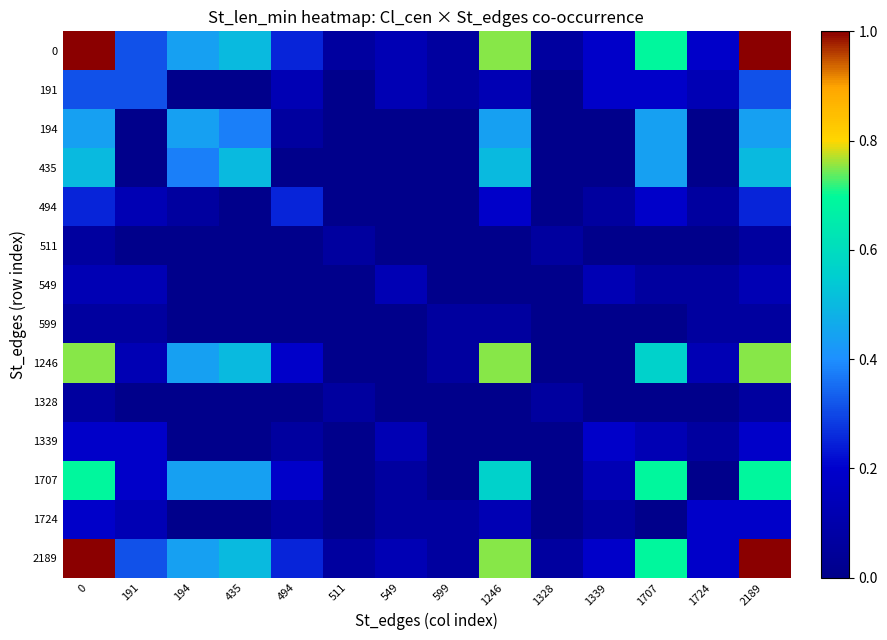

Reading left to right, list all the values displayed in this chart.

0: 0=1.0	191=0.3	194=0.4	435=0.5	494=0.2	511=0.1	549=0.1	599=0.1	1246=0.8	1328=0.1	1339=0.2	1707=0.7	1724=0.2	2189=1.0
191: 0=0.3	191=0.3	194=0.0	435=0.0	494=0.1	511=0.0	549=0.1	599=0.1	1246=0.1	1328=0.0	1339=0.2	1707=0.2	1724=0.1	2189=0.3
194: 0=0.4	191=0.0	194=0.4	435=0.4	494=0.1	511=0.0	549=0.0	599=0.0	1246=0.4	1328=0.0	1339=0.0	1707=0.4	1724=0.0	2189=0.4
435: 0=0.5	191=0.0	194=0.4	435=0.5	494=0.0	511=0.0	549=0.0	599=0.0	1246=0.5	1328=0.0	1339=0.0	1707=0.4	1724=0.0	2189=0.5
494: 0=0.2	191=0.1	194=0.1	435=0.0	494=0.2	511=0.0	549=0.0	599=0.0	1246=0.2	1328=0.0	1339=0.1	1707=0.2	1724=0.1	2189=0.2
511: 0=0.1	191=0.0	194=0.0	435=0.0	494=0.0	511=0.1	549=0.0	599=0.0	1246=0.0	1328=0.1	1339=0.0	1707=0.0	1724=0.0	2189=0.1
549: 0=0.1	191=0.1	194=0.0	435=0.0	494=0.0	511=0.0	549=0.1	599=0.0	1246=0.0	1328=0.0	1339=0.1	1707=0.1	1724=0.1	2189=0.1
599: 0=0.1	191=0.1	194=0.0	435=0.0	494=0.0	511=0.0	549=0.0	599=0.1	1246=0.1	1328=0.0	1339=0.0	1707=0.0	1724=0.1	2189=0.1
1246: 0=0.8	191=0.1	194=0.4	435=0.5	494=0.2	511=0.0	549=0.0	599=0.1	1246=0.8	1328=0.0	1339=0.0	1707=0.6	1724=0.1	2189=0.8
1328: 0=0.1	191=0.0	194=0.0	435=0.0	494=0.0	511=0.1	549=0.0	599=0.0	1246=0.0	1328=0.1	1339=0.0	1707=0.0	1724=0.0	2189=0.1
1339: 0=0.2	191=0.2	194=0.0	435=0.0	494=0.1	511=0.0	549=0.1	599=0.0	1246=0.0	1328=0.0	1339=0.2	1707=0.1	1724=0.1	2189=0.2
1707: 0=0.7	191=0.2	194=0.4	435=0.4	494=0.2	511=0.0	549=0.1	599=0.0	1246=0.6	1328=0.0	1339=0.1	1707=0.7	1724=0.0	2189=0.7
1724: 0=0.2	191=0.1	194=0.0	435=0.0	494=0.1	511=0.0	549=0.1	599=0.1	1246=0.1	1328=0.0	1339=0.1	1707=0.0	1724=0.2	2189=0.2
2189: 0=1.0	191=0.3	194=0.4	435=0.5	494=0.2	511=0.1	549=0.1	599=0.1	1246=0.8	1328=0.1	1339=0.2	1707=0.7	1724=0.2	2189=1.0